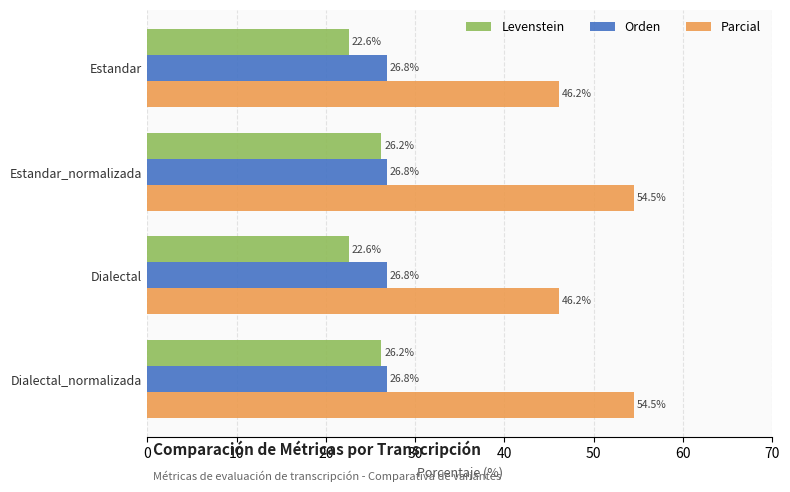

Which series has the widest spread of values?

Parcial